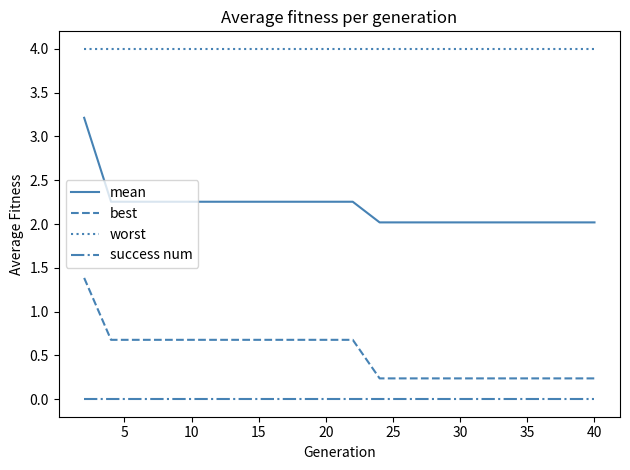

What is the greatest value displayed?

4.0